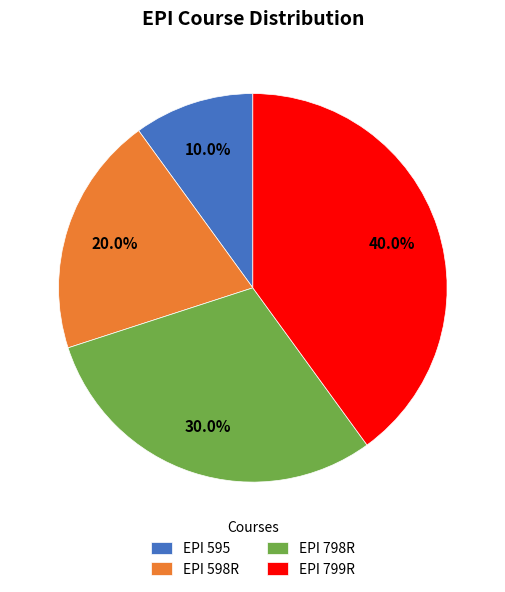

To the nearest percent, what portion does EPI 595 represent?

10%